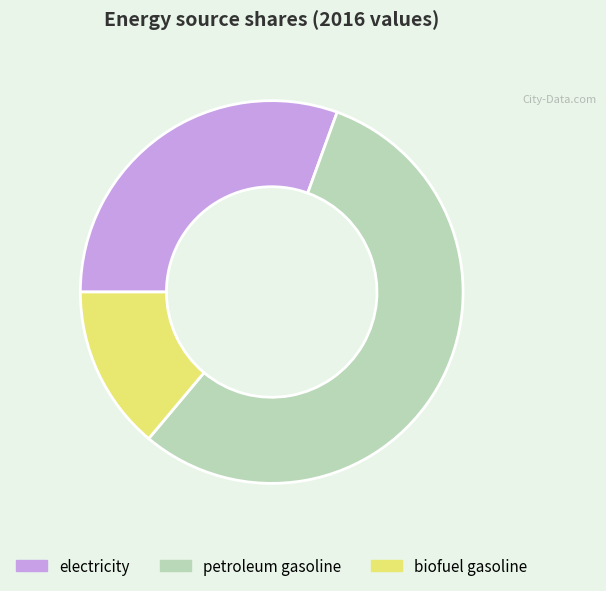

Do biofuel gasoline and petroleum gasoline together represent more than half of the pie?

Yes